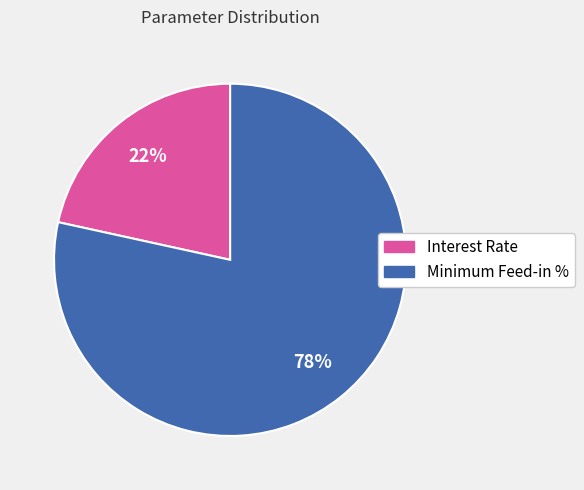

To the nearest percent, what is the average slice percentage?

50%